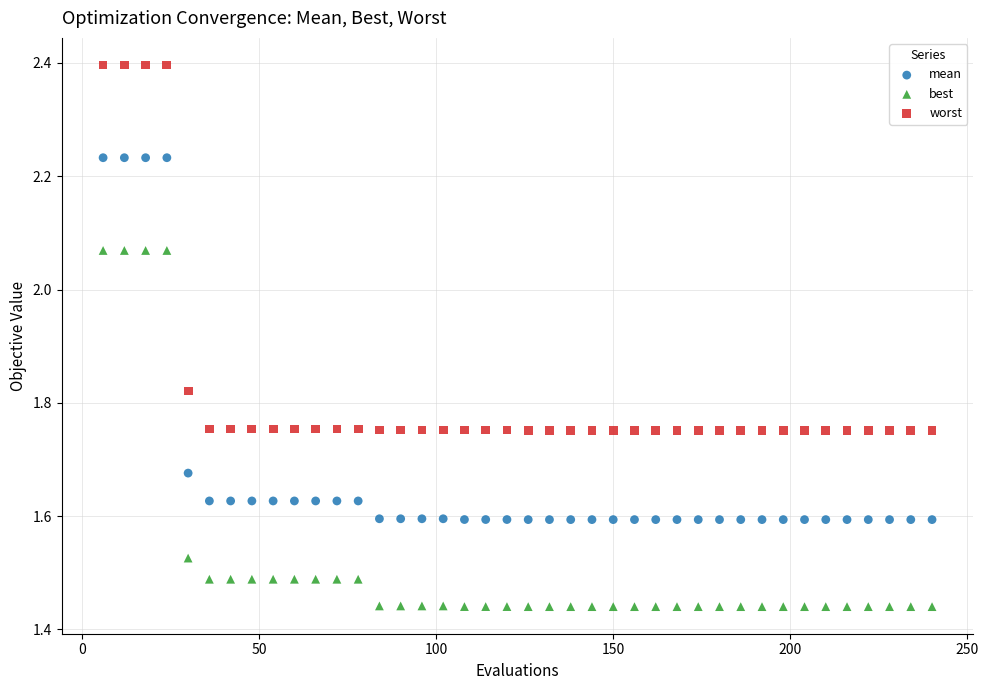

Which series reaches the minimum Y coordinate?

best